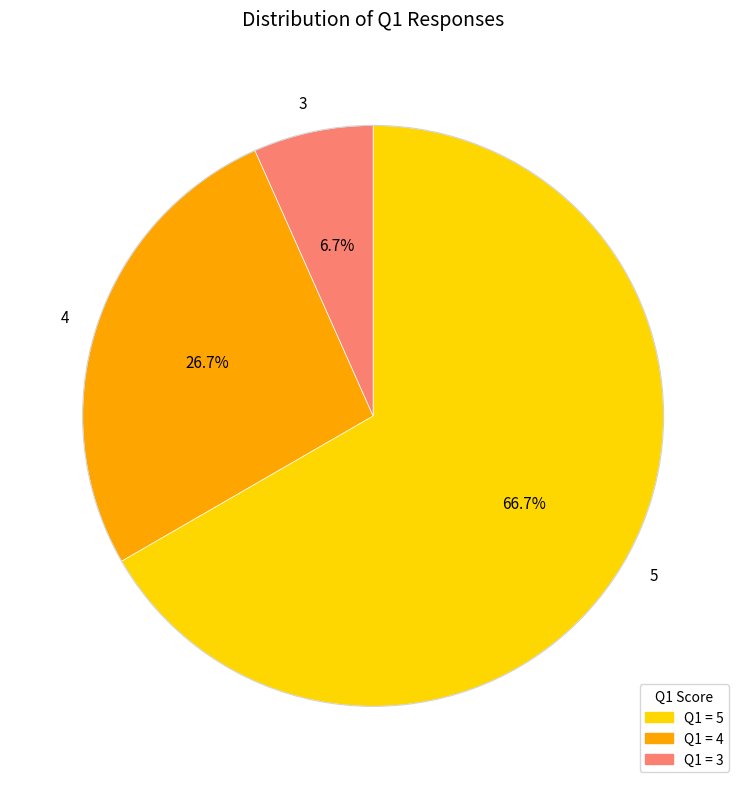

Rank the categories by value from lowest to highest.

3, 4, 5